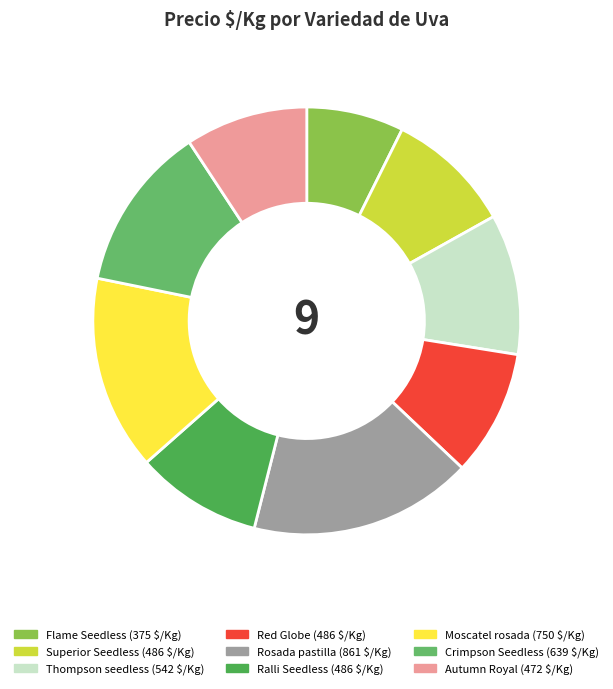

Count the number of slices in the pie.

9